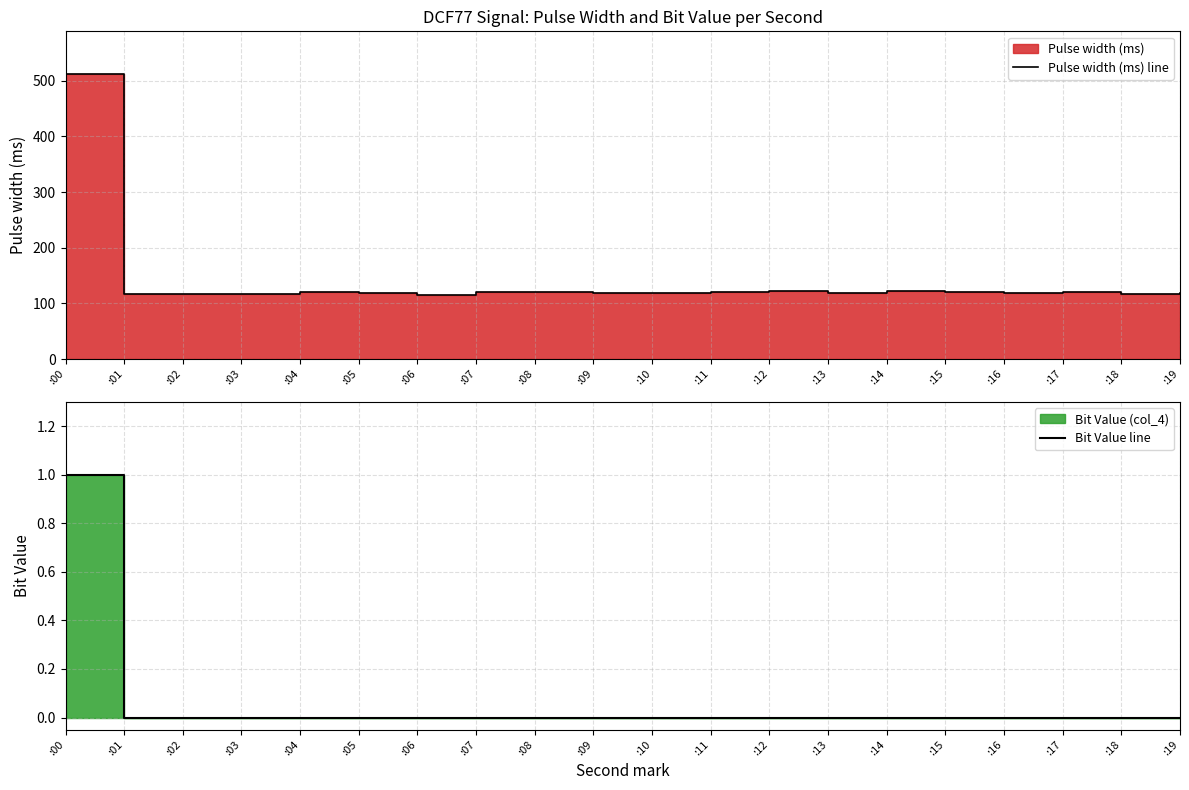

True or false: Pulse width (ms) line and Bit Value line intersect in this chart.

False